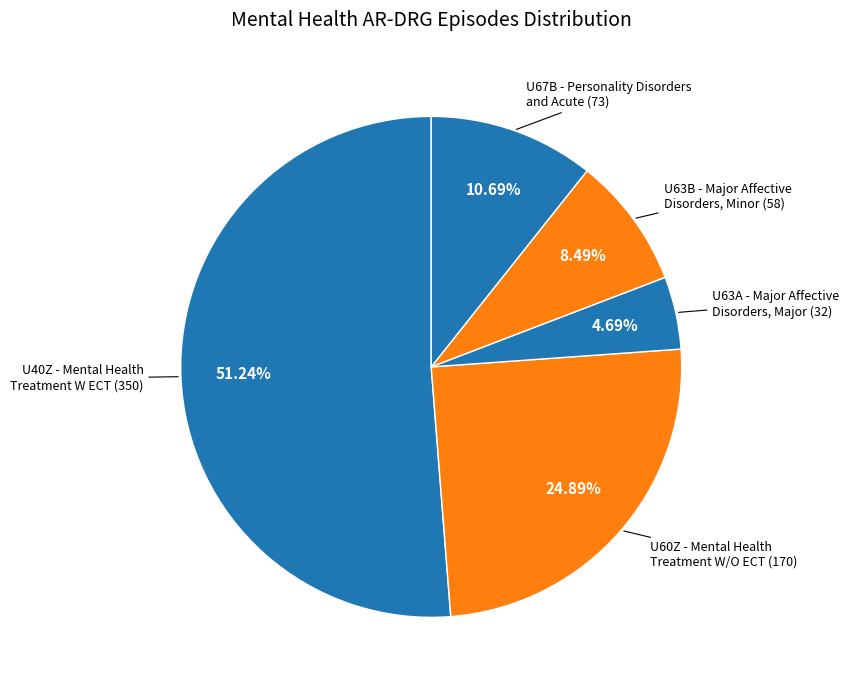

Count the number of slices in the pie.

5